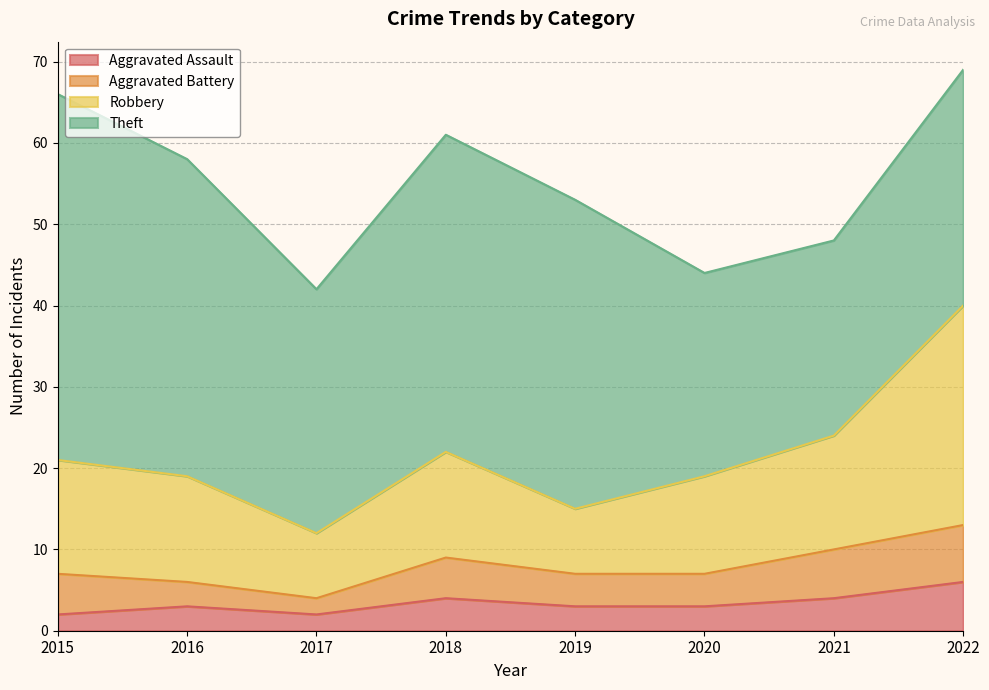

What value does the Robbery series have at 2015, to the nearest 5?

20